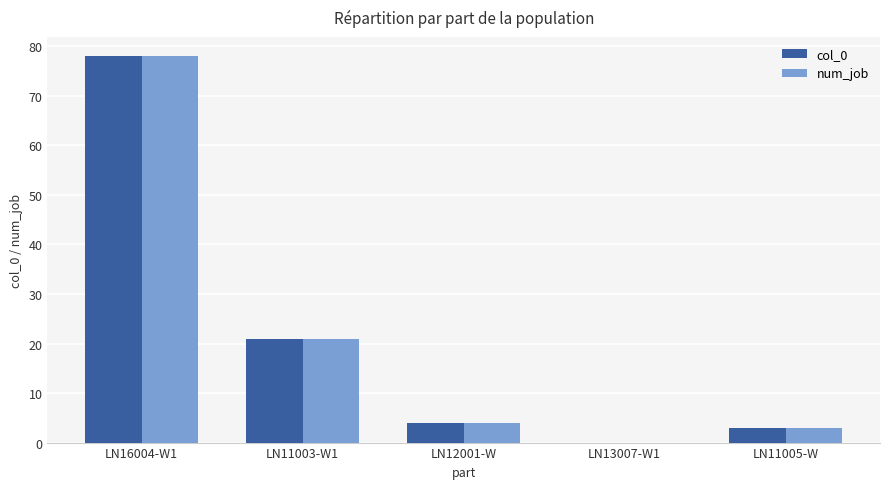

Is the value of num_job at LN16004-W1 greater than the value of col_0 at LN11005-W?

Yes